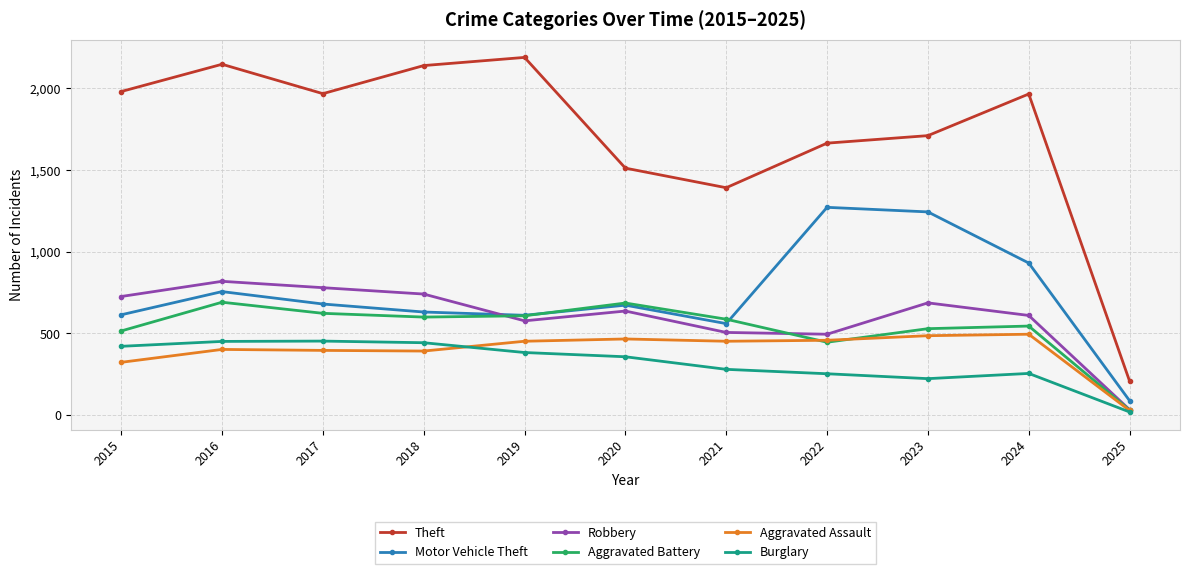

True or false: Aggravated Assault and Theft cross at least once.

False